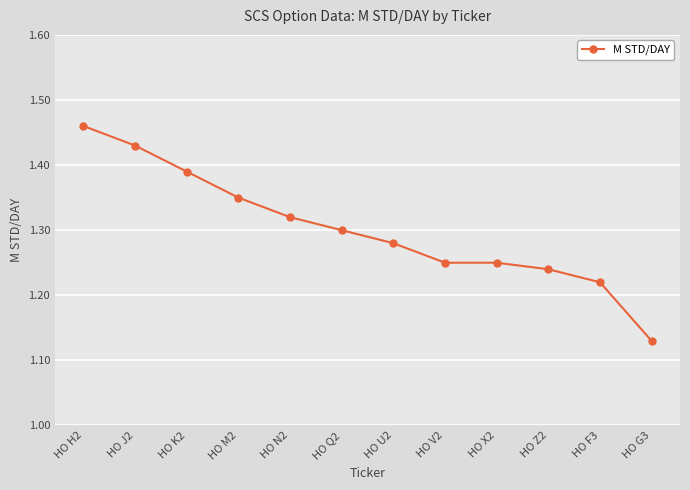

Is it true that the value at HO N2 is 1.3?

True